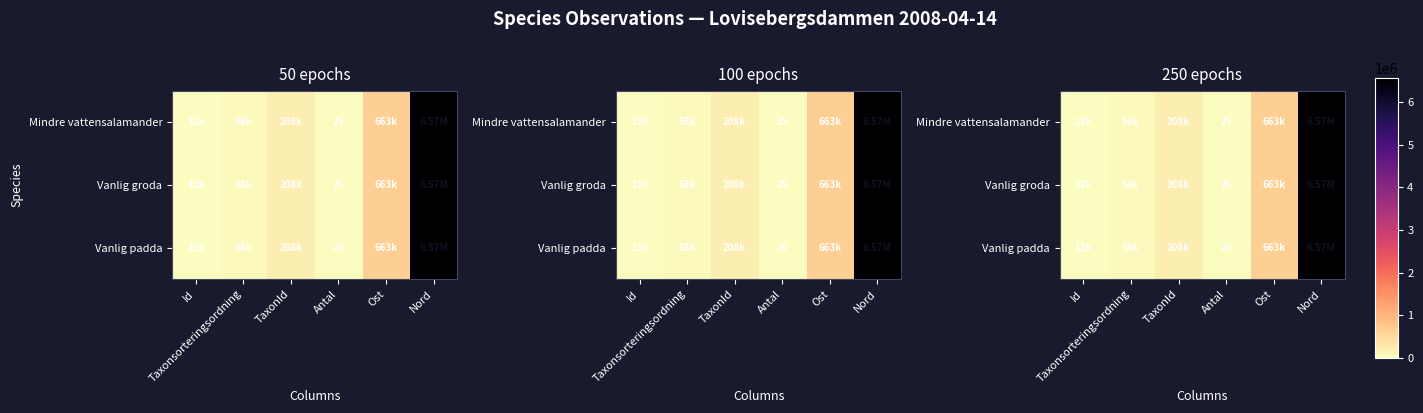

True or false: Vanlig padda has a value of 26 at Antal.

False